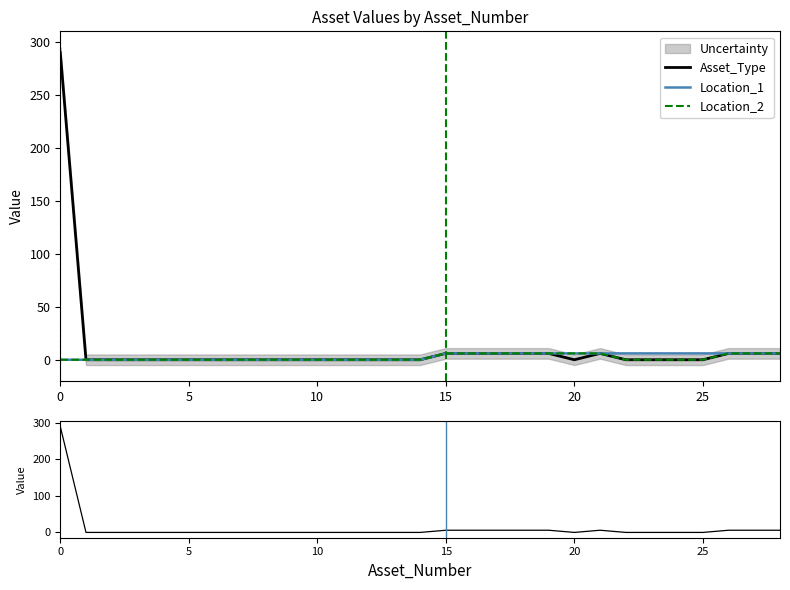

Is it true that Location_2 equals 6 at 21?

True